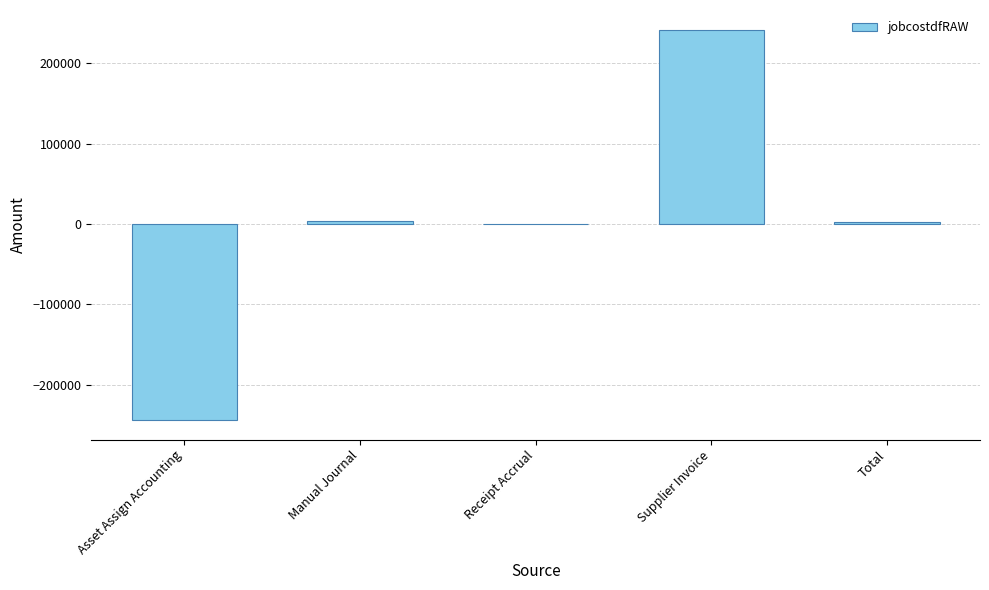

Are the bars horizontal?

No